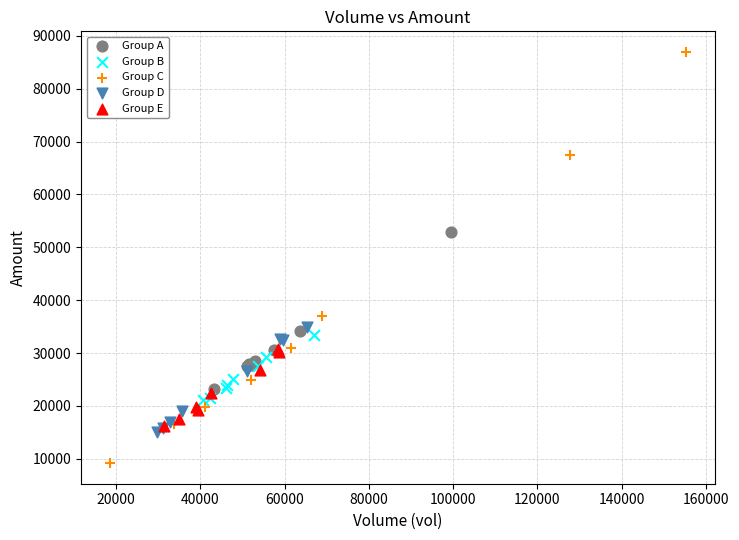

Which series contains the highest Y value?

Group C